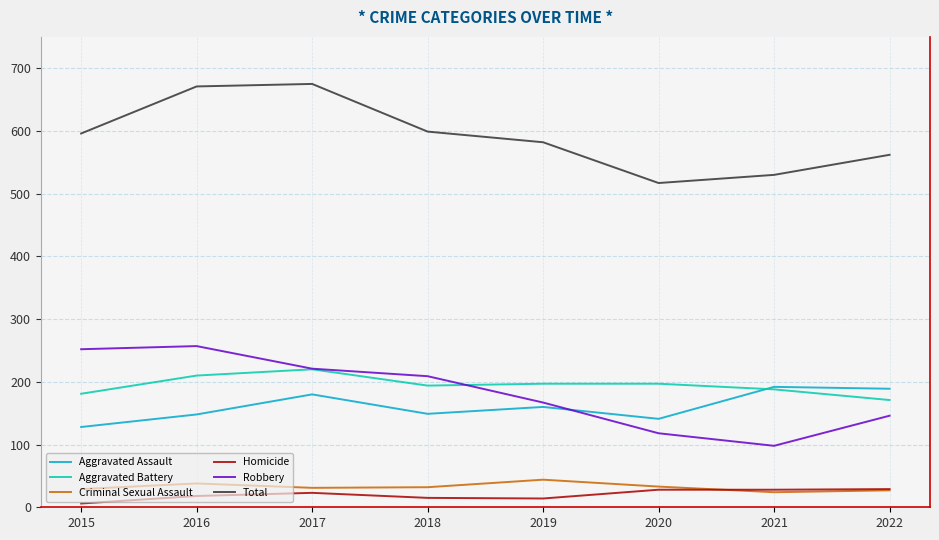

What is the sum of the Homicide values at 2021 and 2016?

46